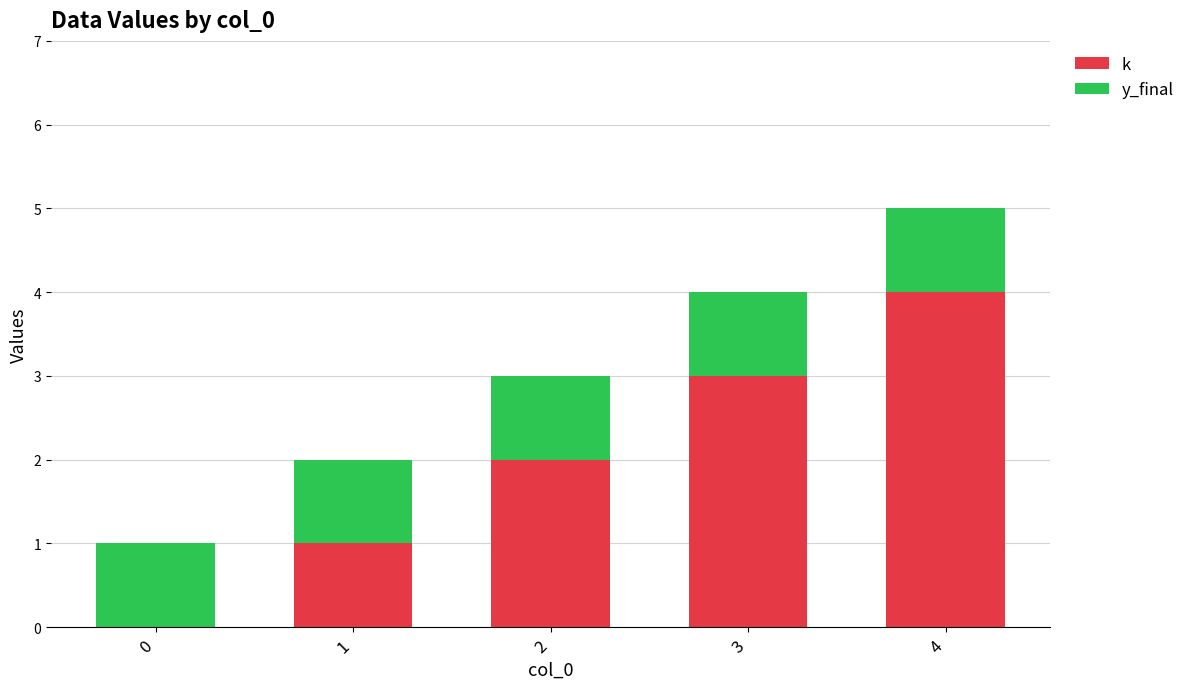

Count the number of categories in the chart.

5